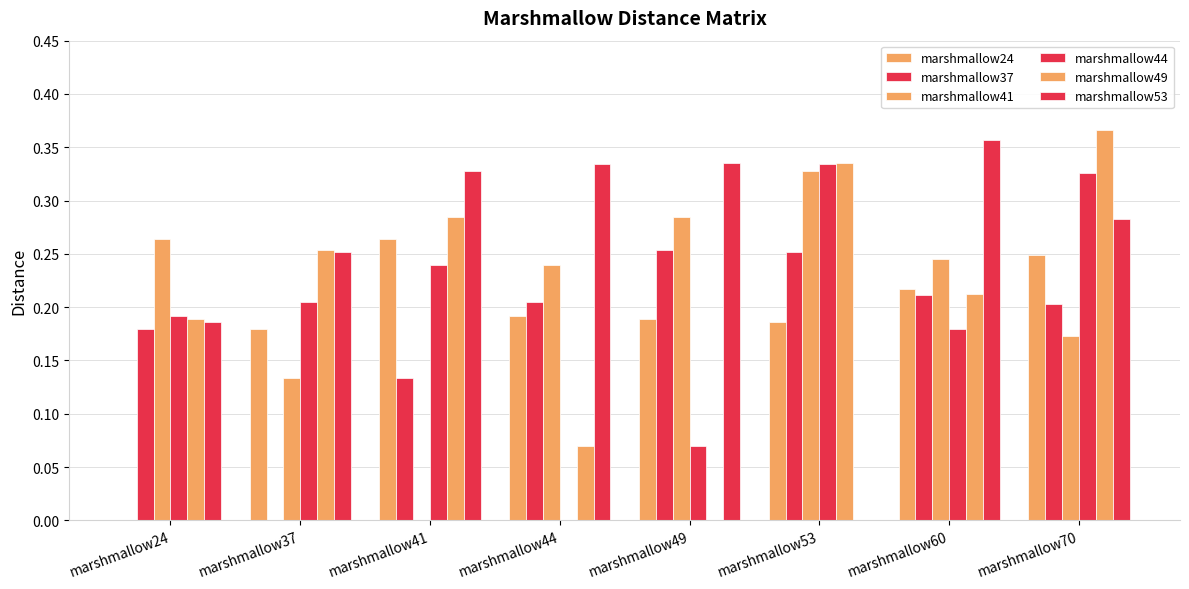

At how many categories does at least one series exceed 0?

8